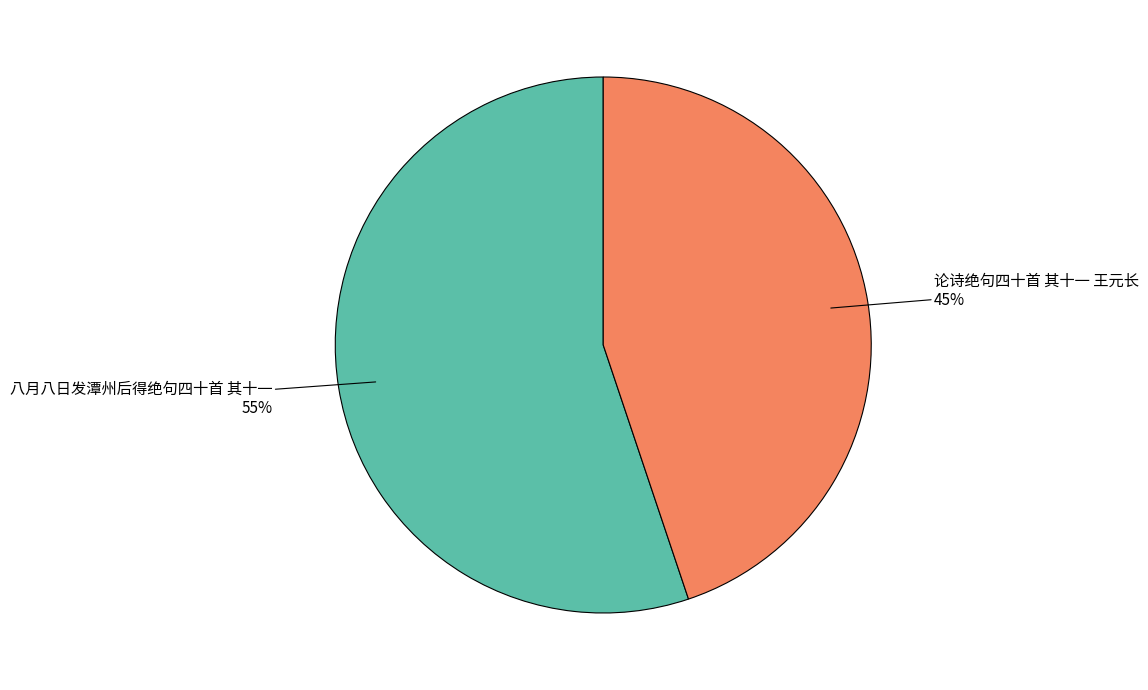

True or false: 八月八日发潭州后得绝句四十首 其十一 accounts for 55% of the total.

True